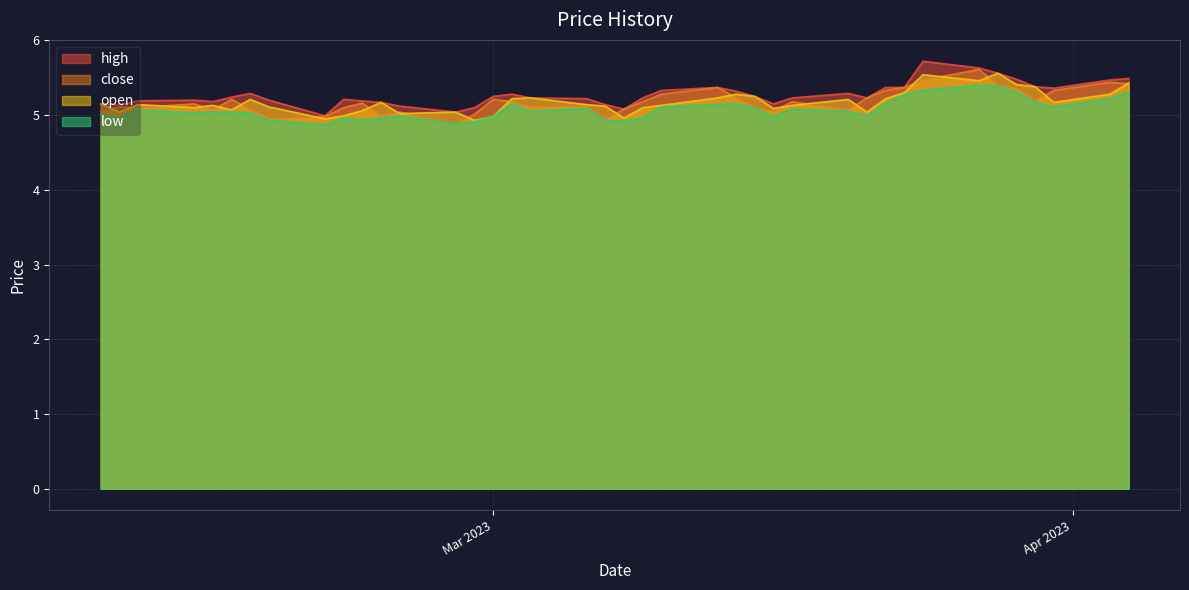

Rank the series by their maximum value, from highest to lowest.

high, close, open, low